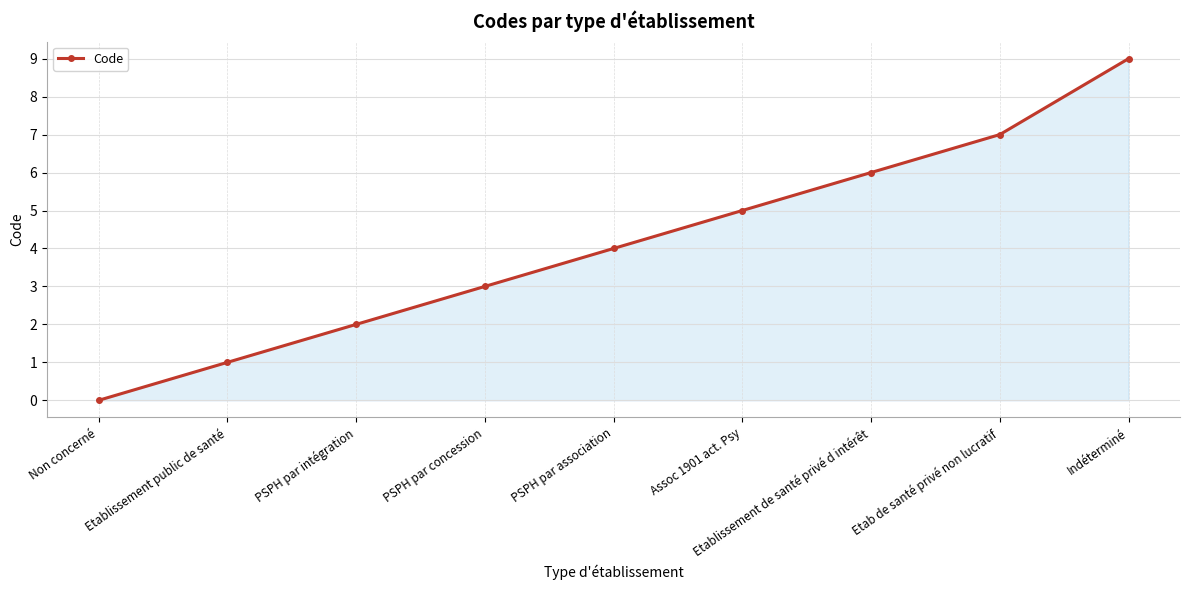

What is the change in value from Non concerné to PSPH par intégration?

+2